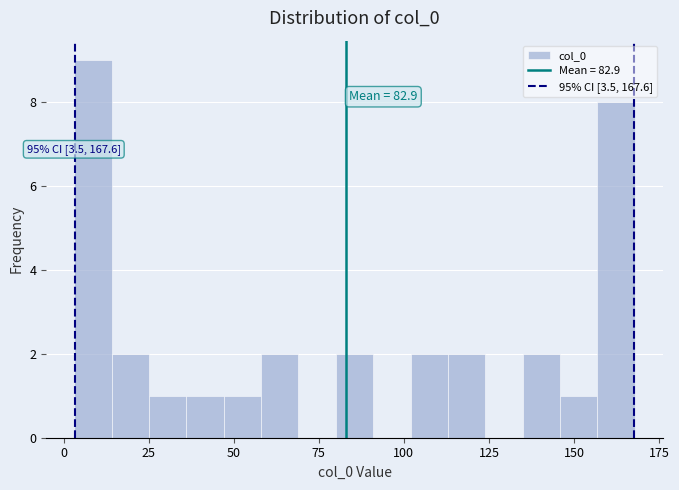

Around what value on the x-axis is the tallest bar? Give the approximate position of its centre, as read against the axis.

10